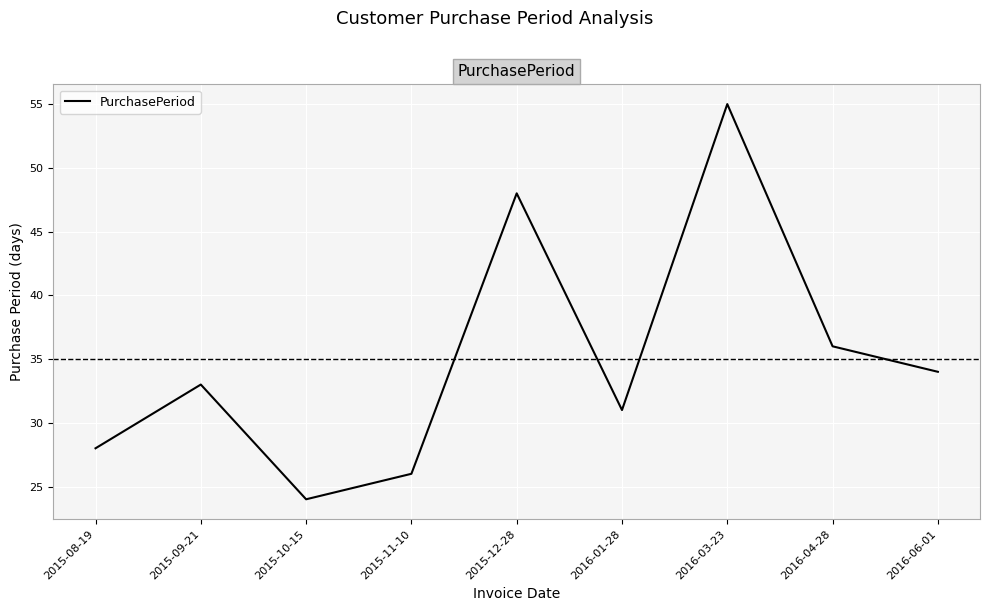

At which category does the data reach its first local peak?

2015-09-21